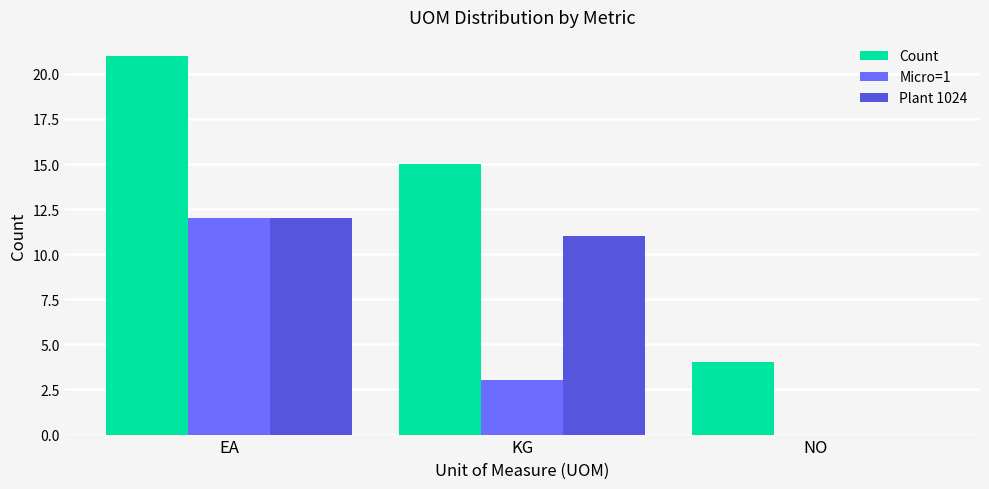

Is it true that Plant 1024 equals 11 at KG?

True